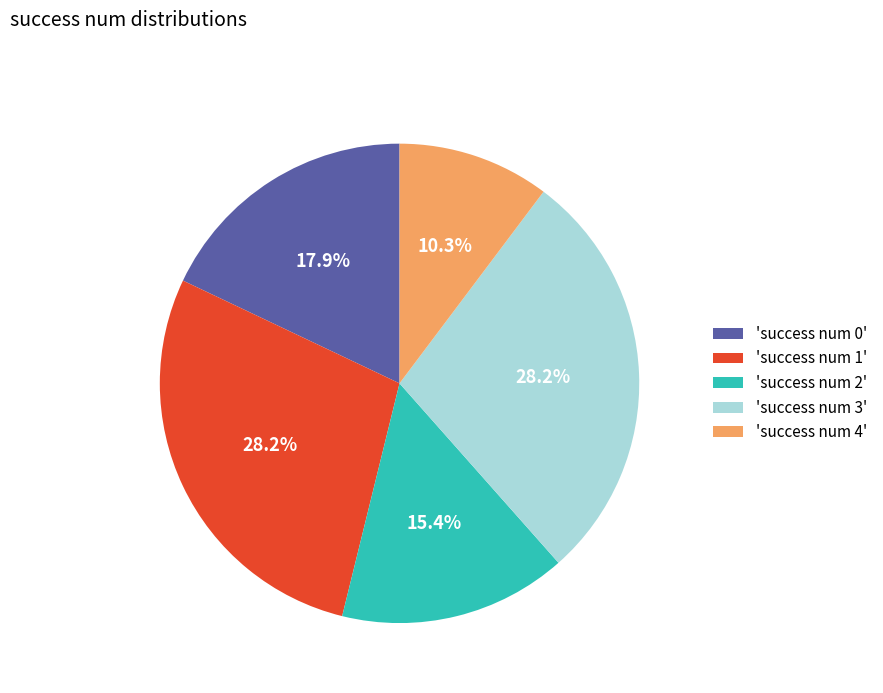

Which has a higher value, 'success num 3' or 'success num 0'?

'success num 3'